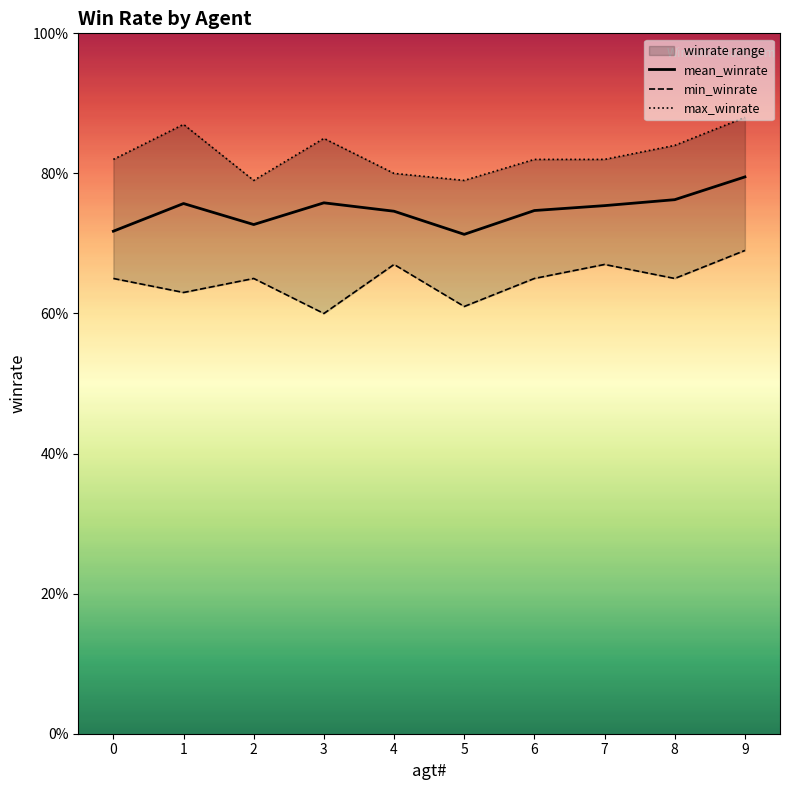

List the series in order of their peak value, lowest first.

min_winrate, mean_winrate, max_winrate